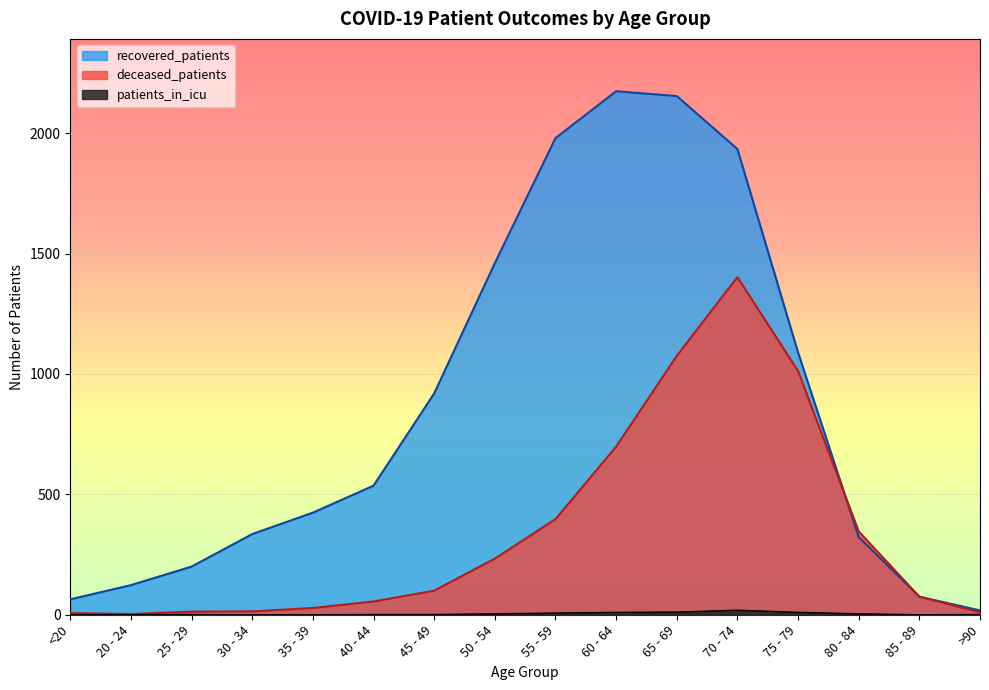

The value of patients_in_icu at 55 - 59 is 7. True or false?

True